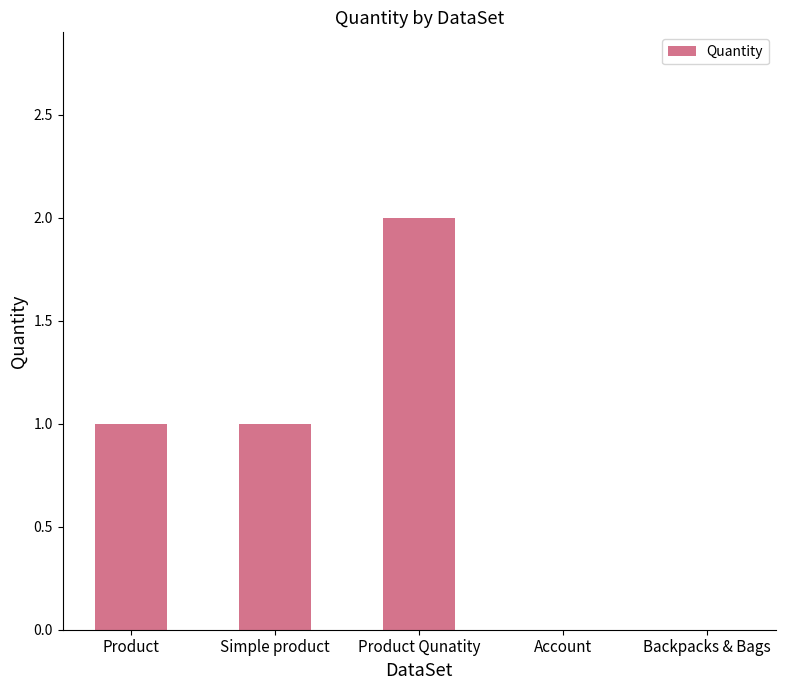

The chart shows a value of 1 at Product. True or false?

True